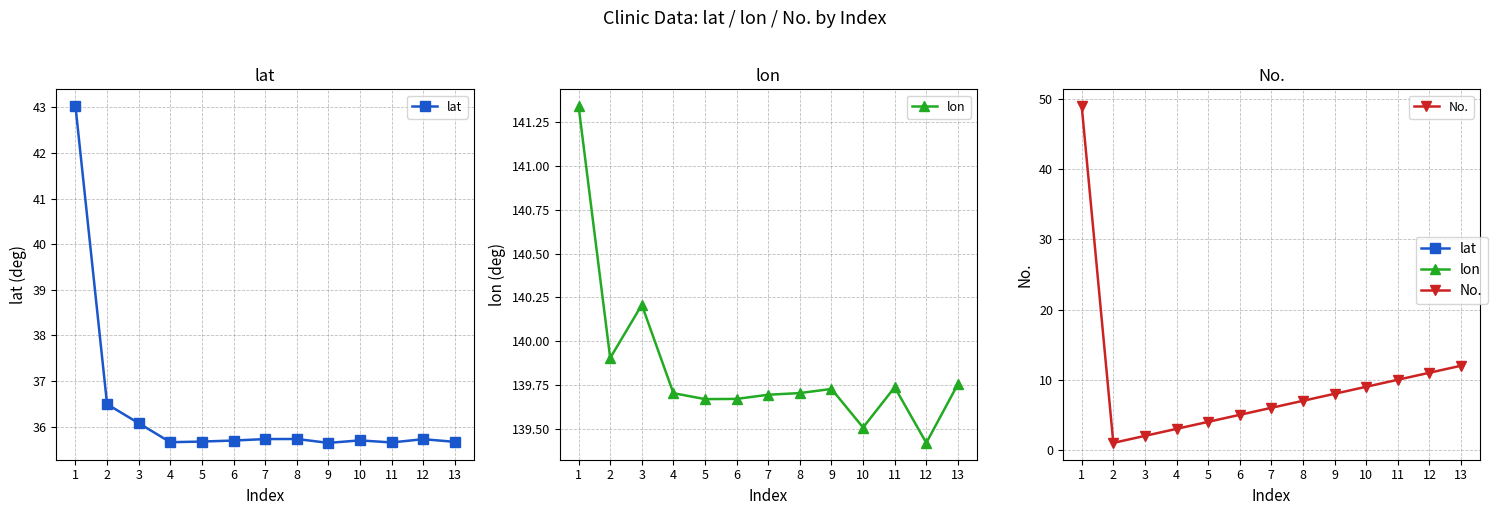

What are all the series names shown in the legend?

lat, lon, No.